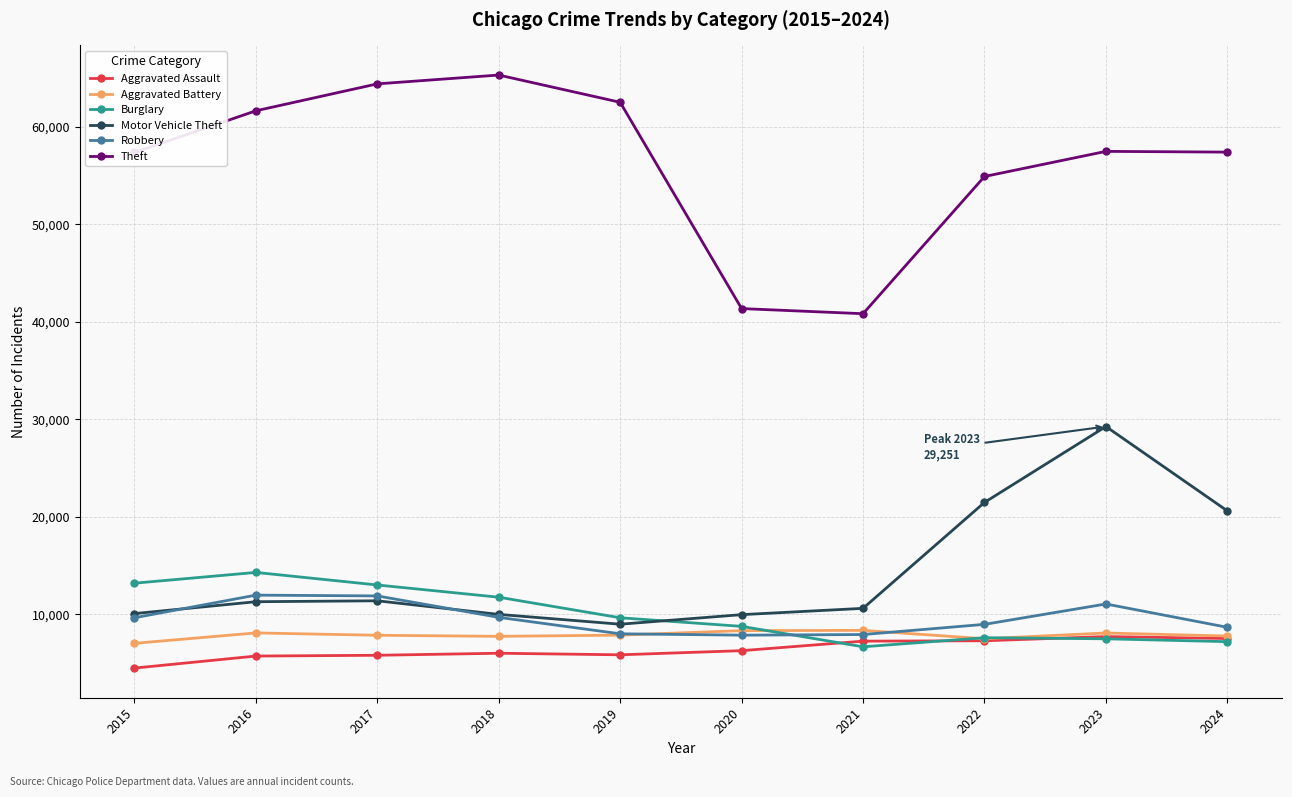

True or false: Theft has more than 0 points higher than both neighbors.

True